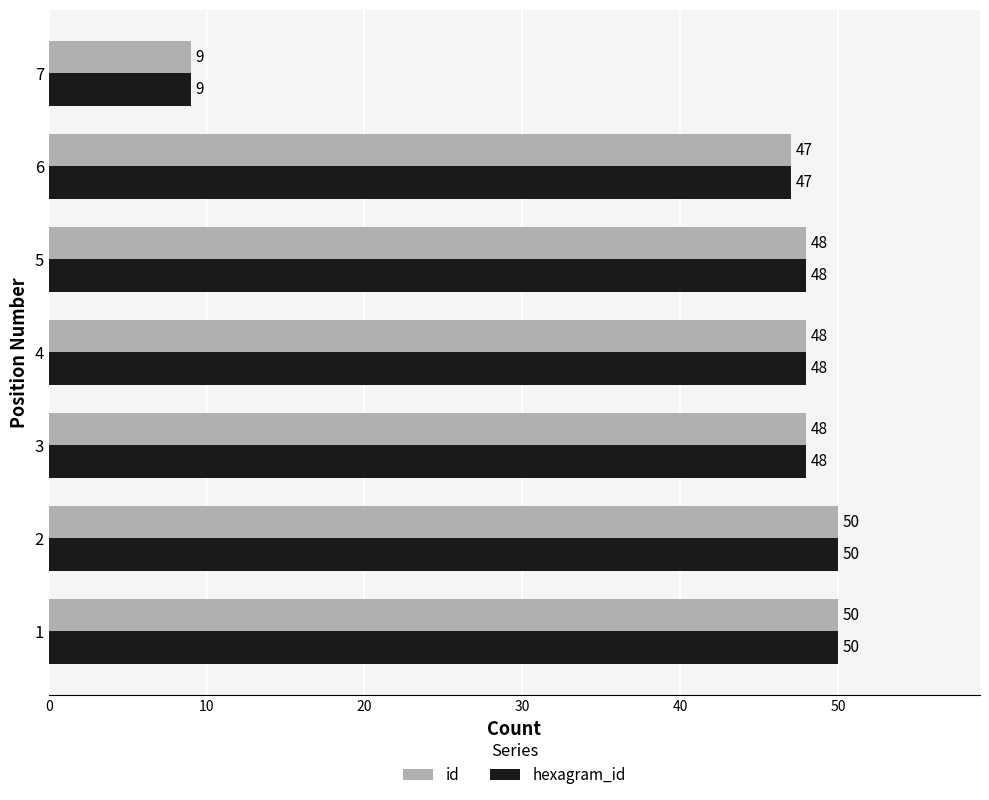

Which category has the lowest value in the hexagram_id series?

7